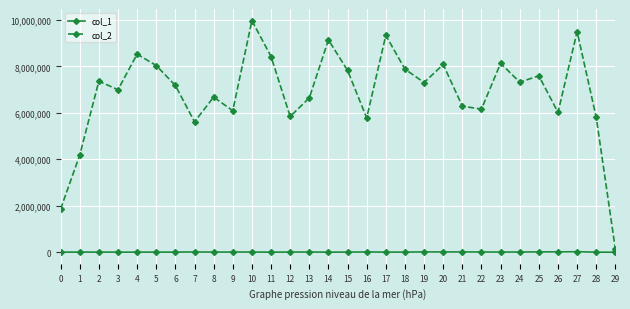

Rank the series by their maximum value, from highest to lowest.

col_2, col_1